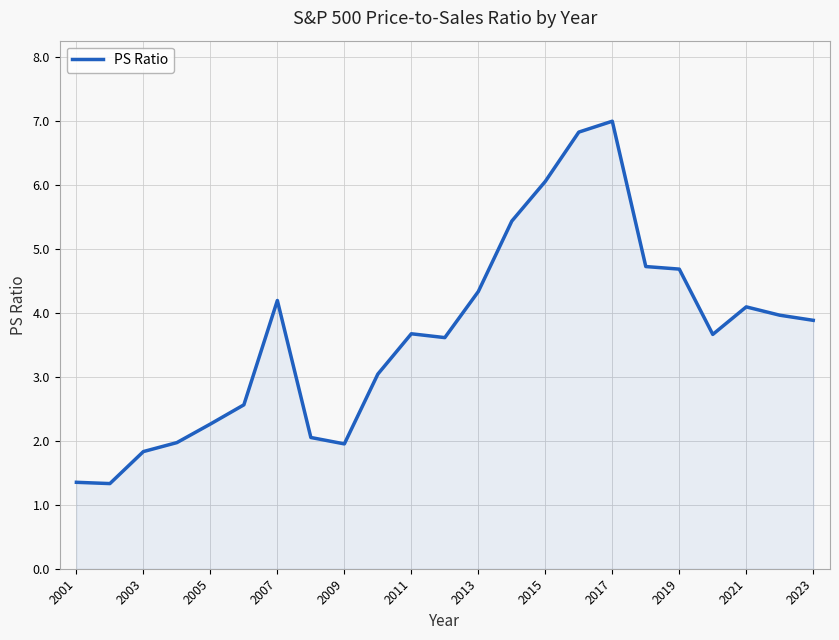

How many lines are shown in the chart?

1